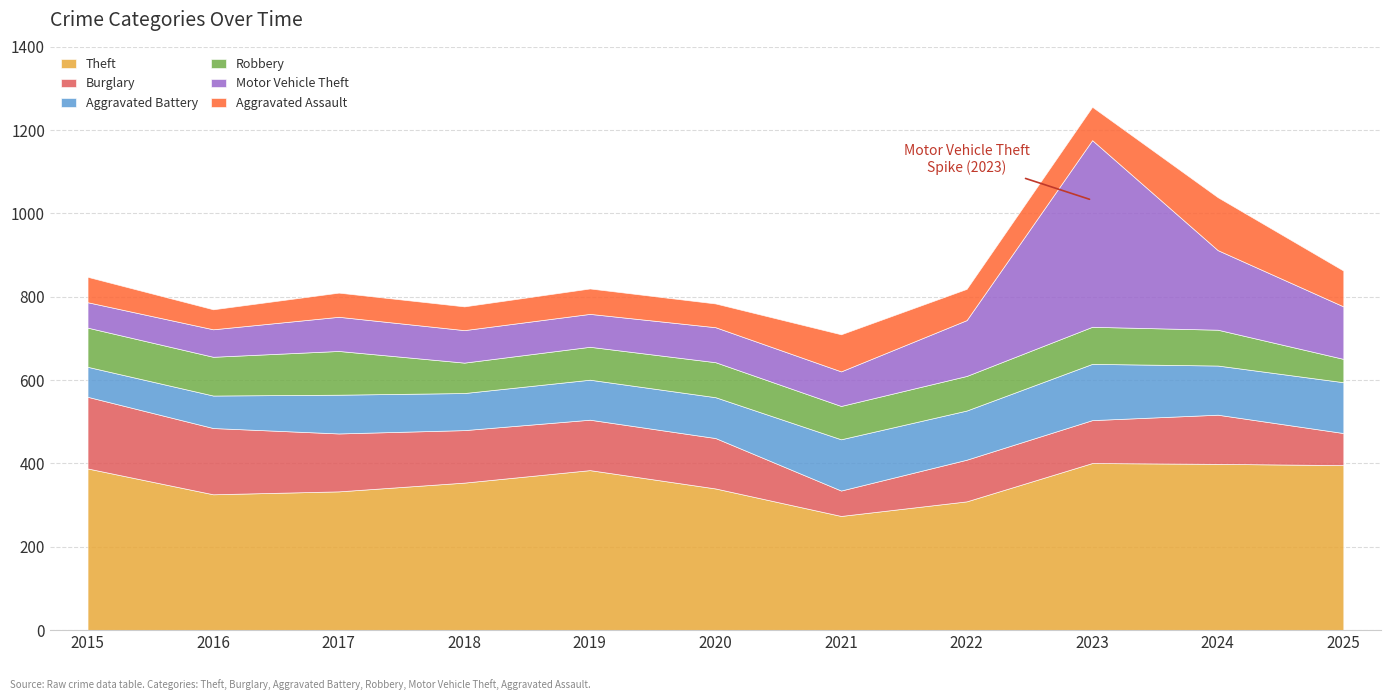

What is the difference between the highest and lowest values at 2019?

323